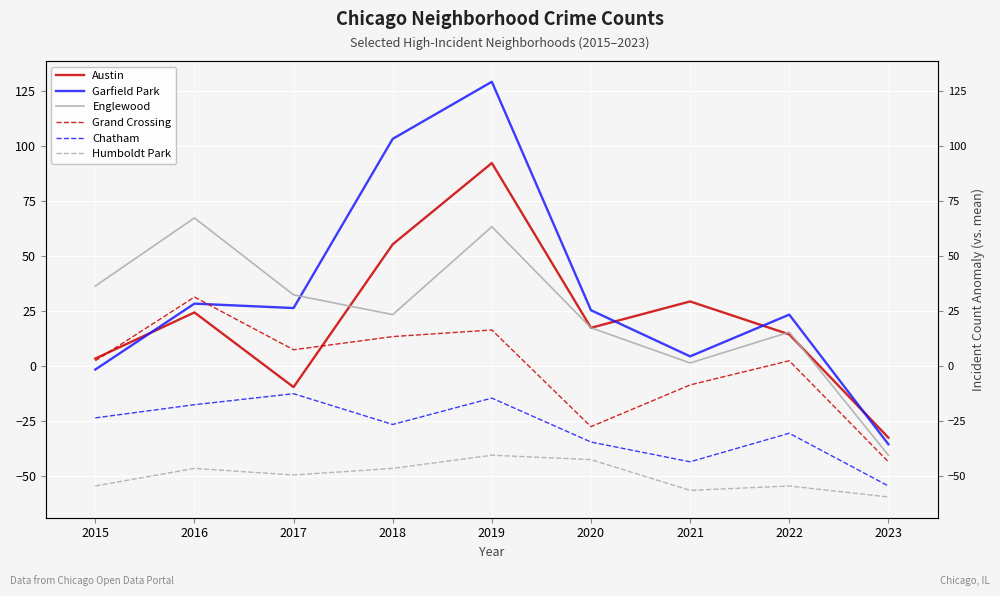

Where is the first local maximum for Chatham?

2017